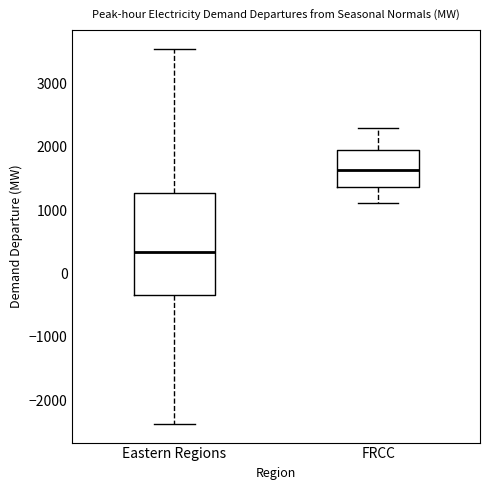

Which box's median line is the lowest?

Eastern Regions